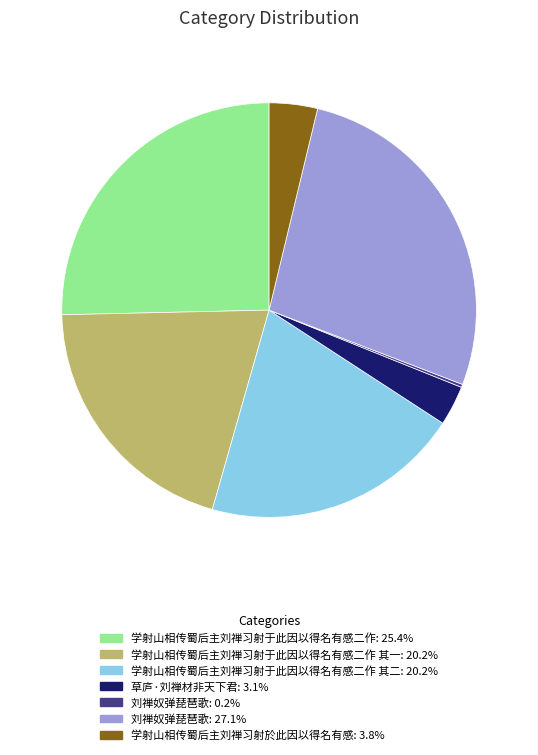

Is there a majority slice in this chart?

No